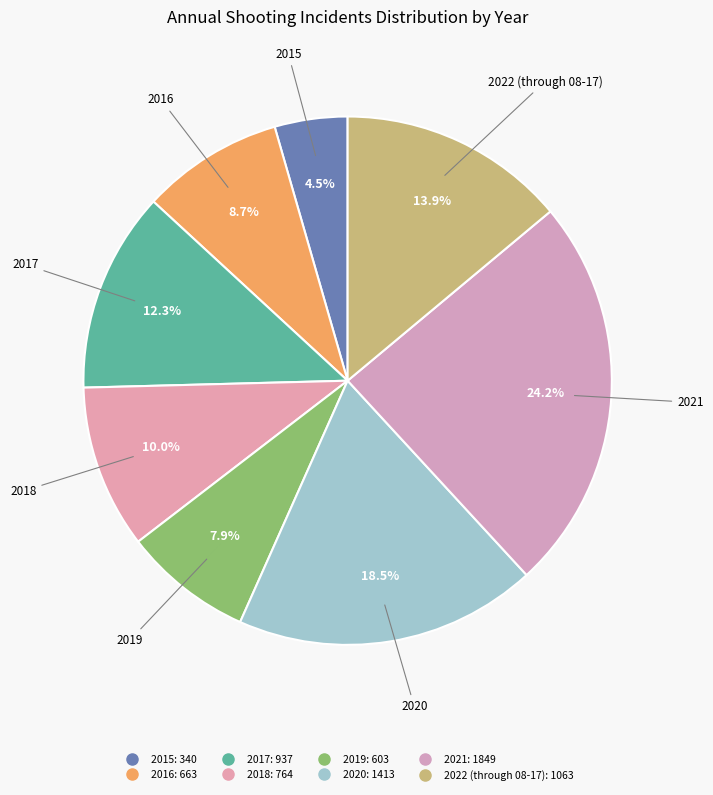

How many slices are in this pie chart?

8